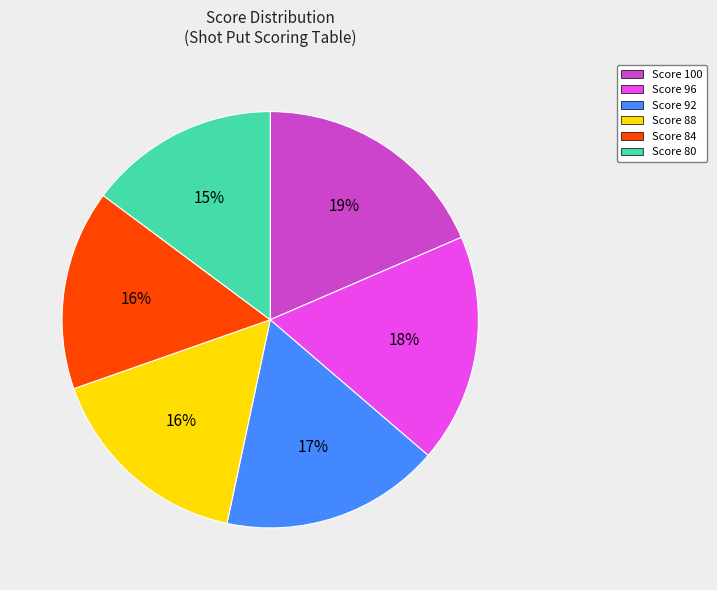

Is there any slice that represents more than half of the pie?

No